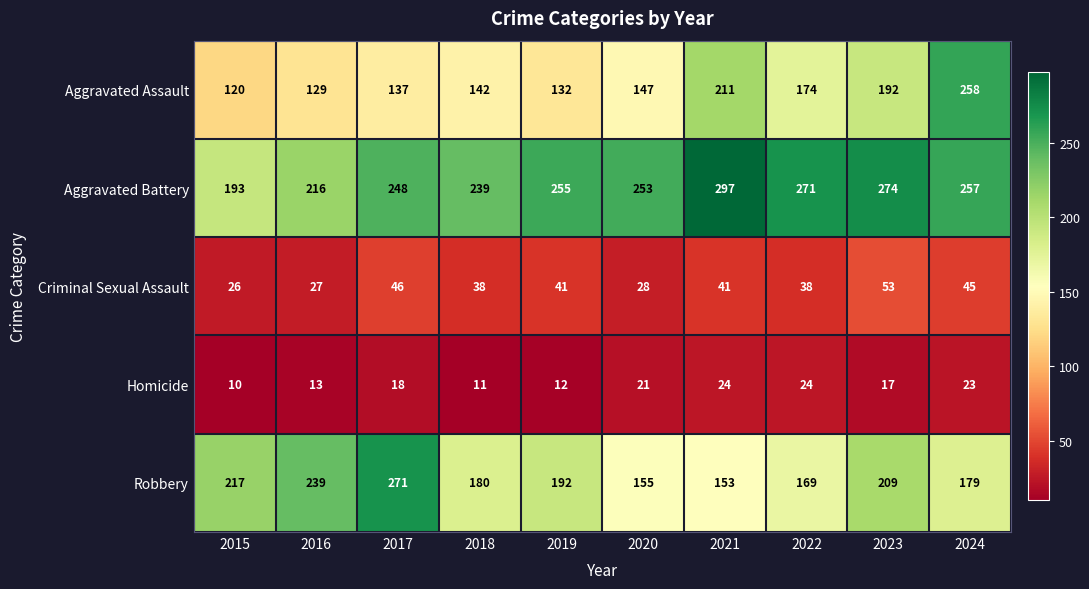

Rank the series at 2015 from highest to lowest value.

Robbery, Aggravated Battery, Aggravated Assault, Criminal Sexual Assault, Homicide